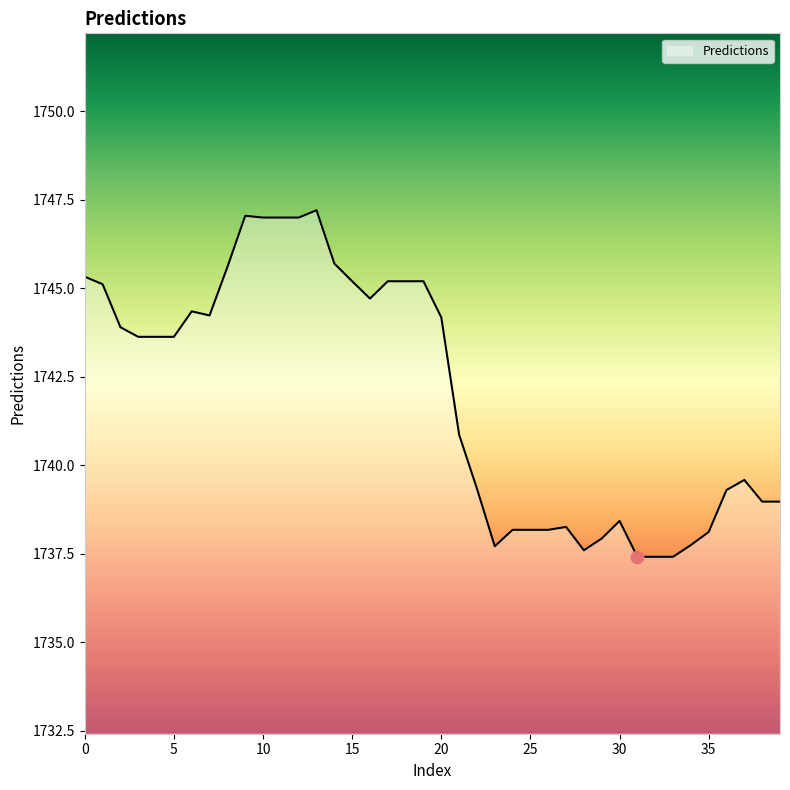

What is the smallest value displayed?

1737.4